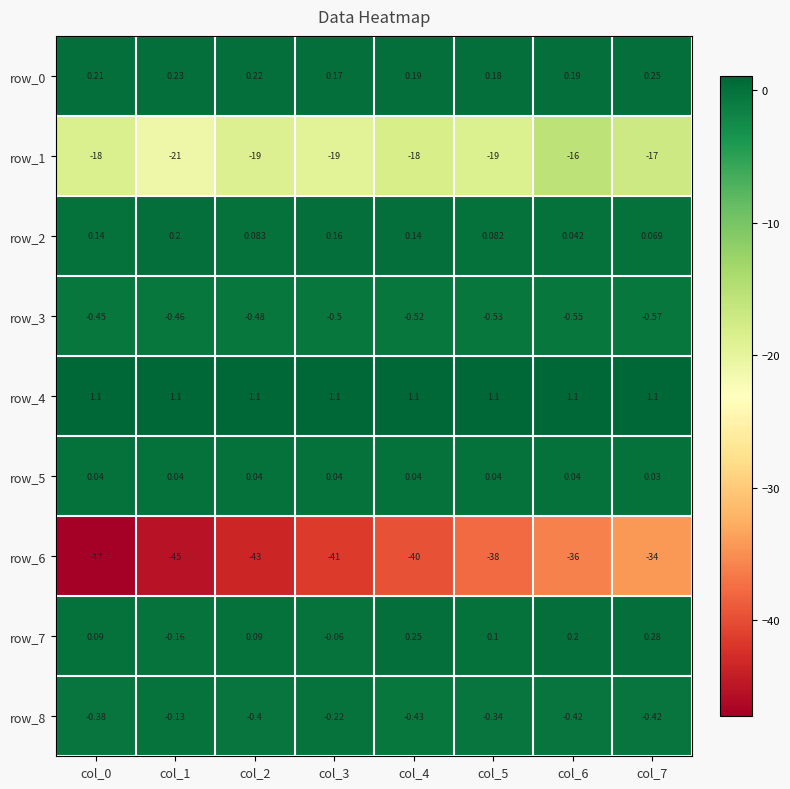

How many data points in row_1 are less than -18?

4